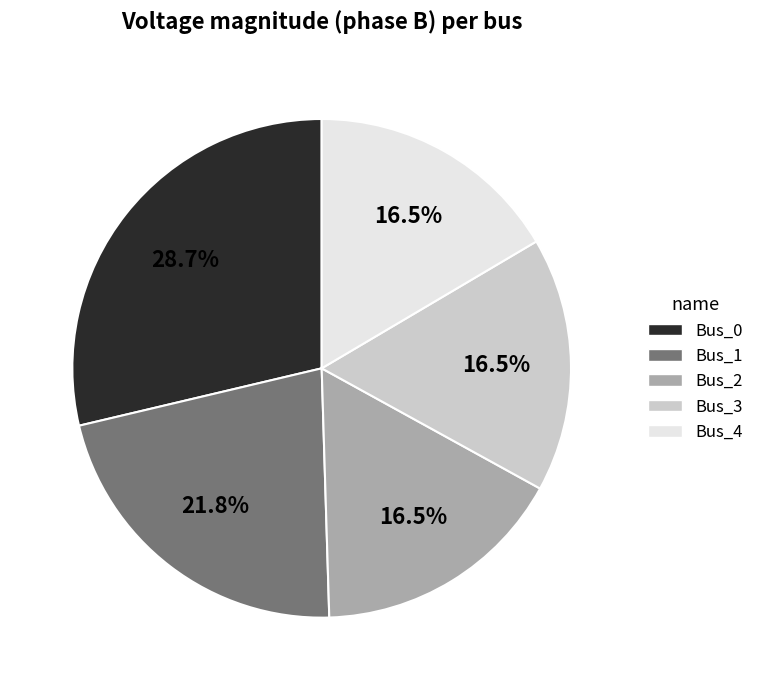

Combined, what portion of the pie is Bus_4 and Bus_2?

33.0%